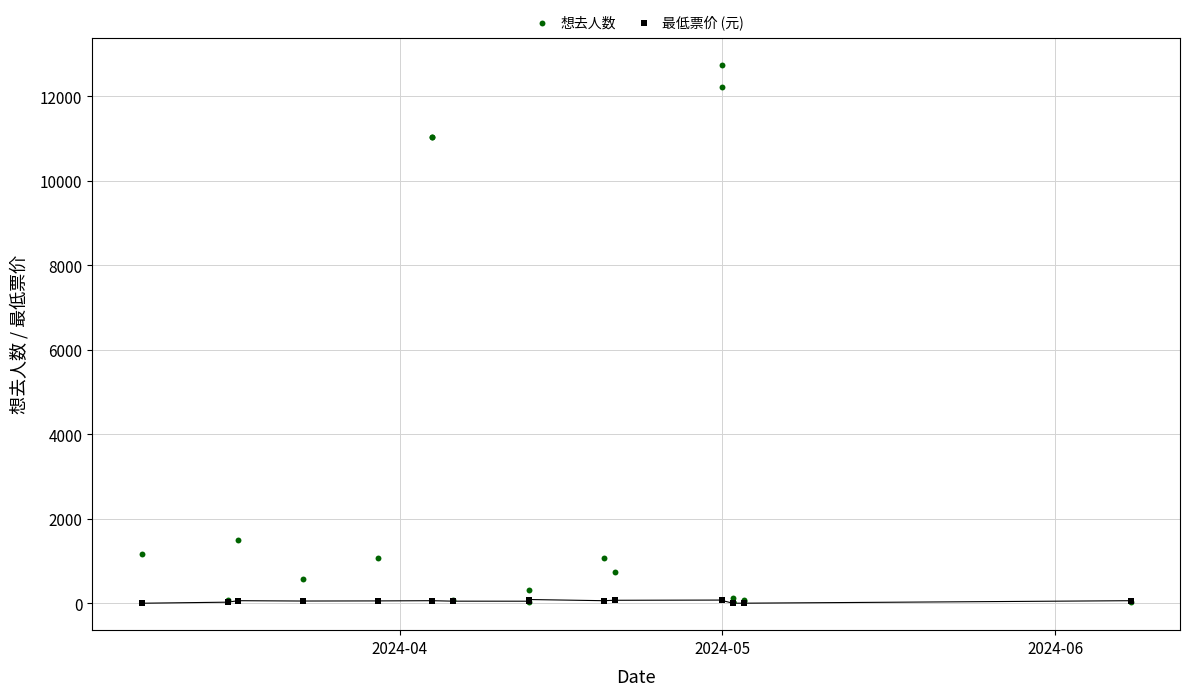

What are all the series names shown in the legend?

想去人数, 最低票价 (元)